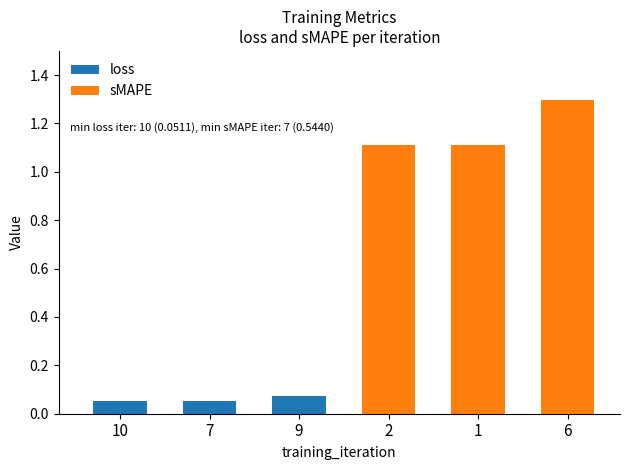

Read the value at 6.

1.3